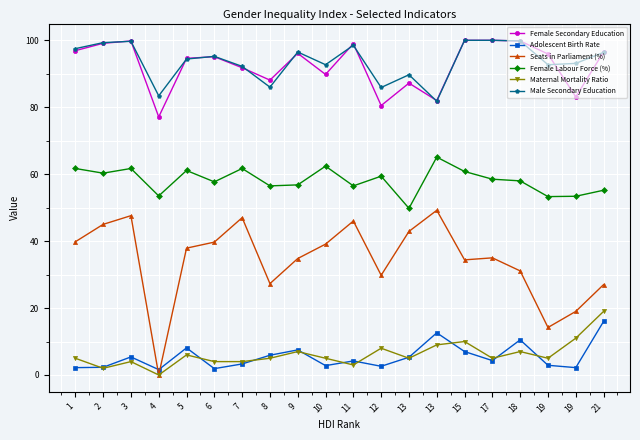

The Female Secondary Education series shows 100.0 at 17. True or false?

True